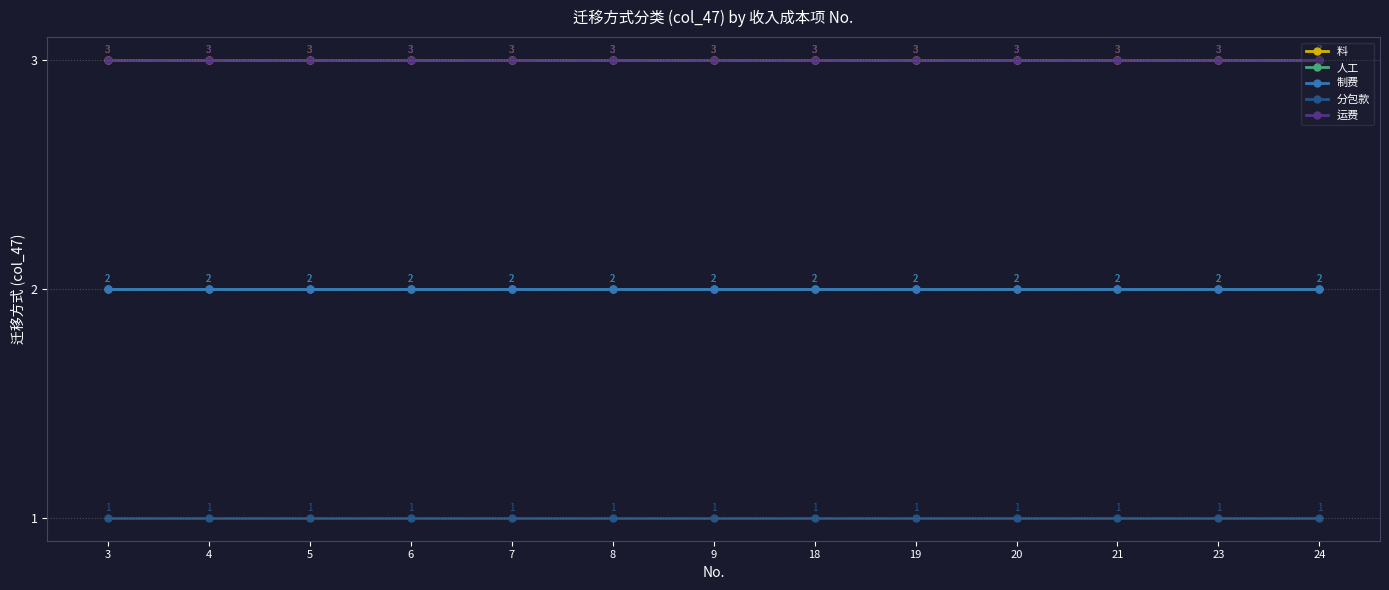

The 制费 series shows 4 at 6. True or false?

False